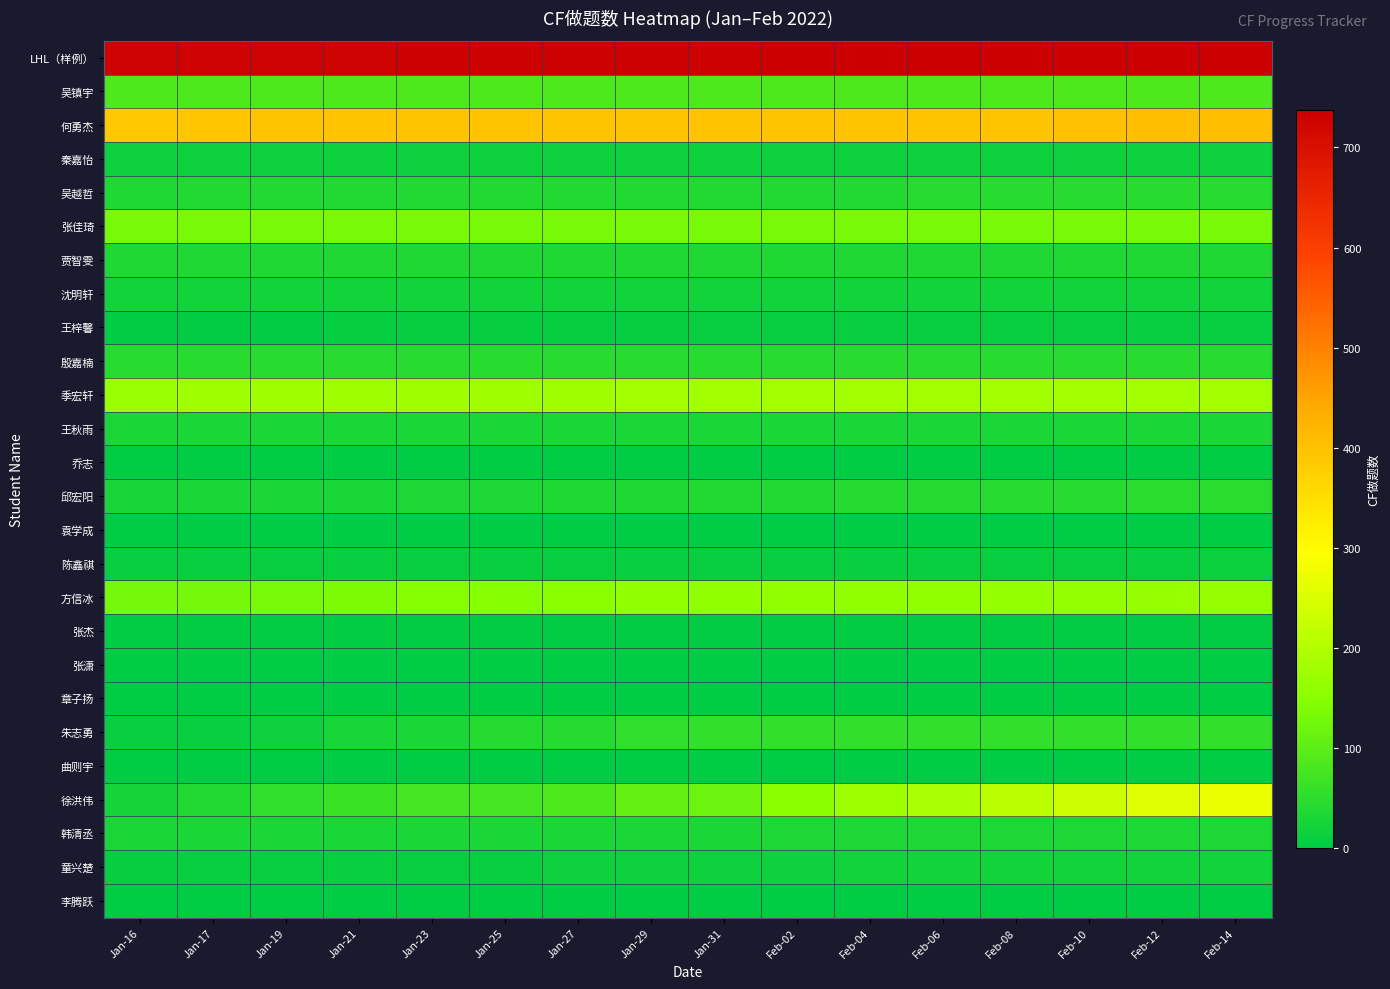

At which category is the sum across all series the highest?

Feb-14